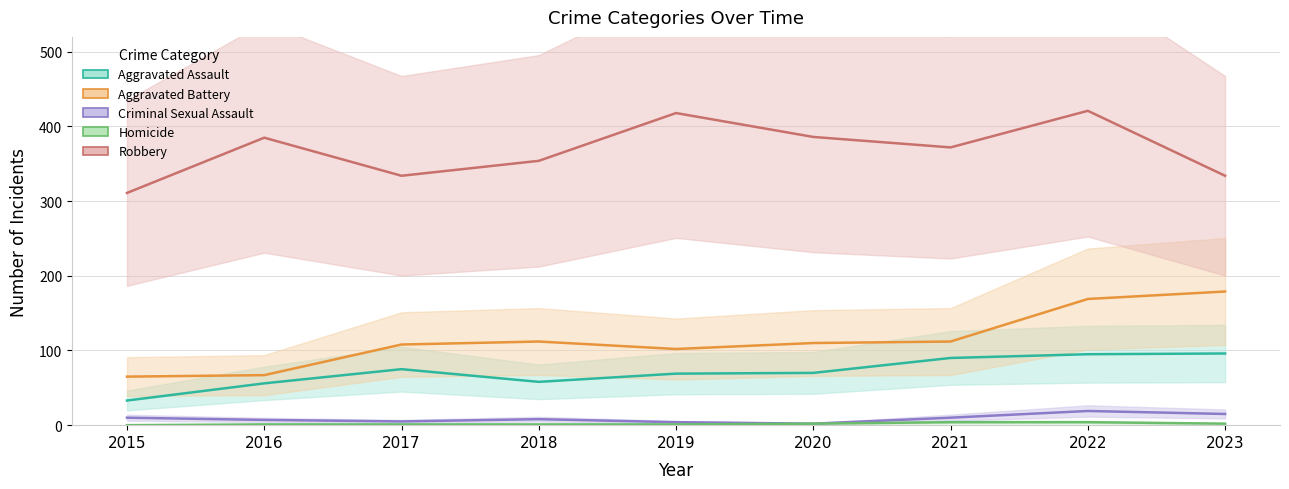

In Aggravated Assault, how many points are lower than both neighbors (excluding endpoints)?

1